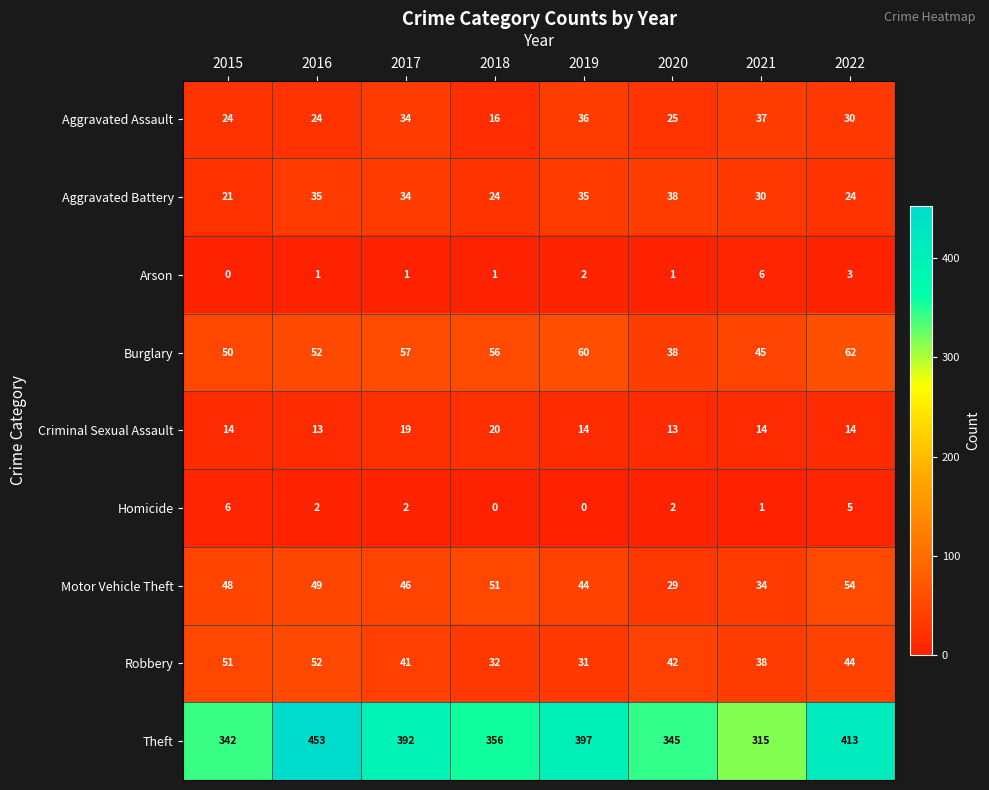

Read the Aggravated Battery value at 2022.

24